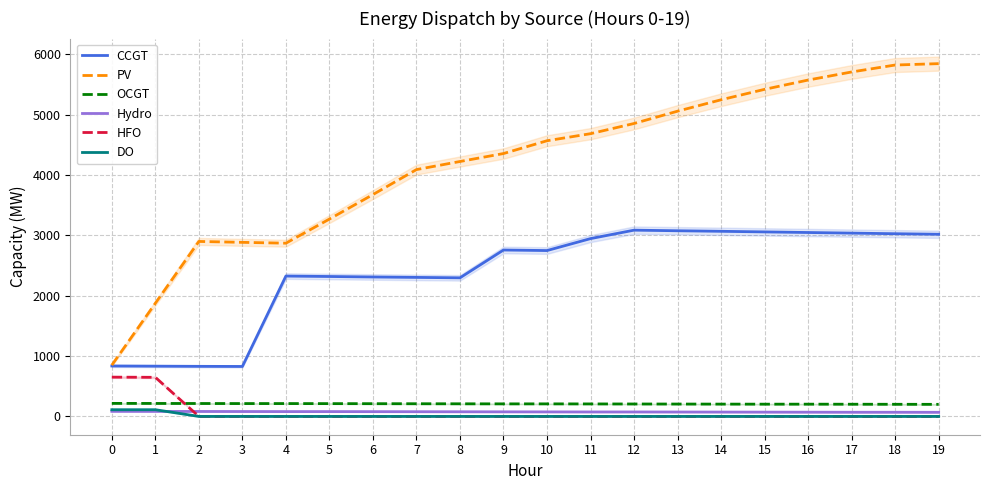

In CCGT, how many points are higher than both neighbors (excluding endpoints)?

3